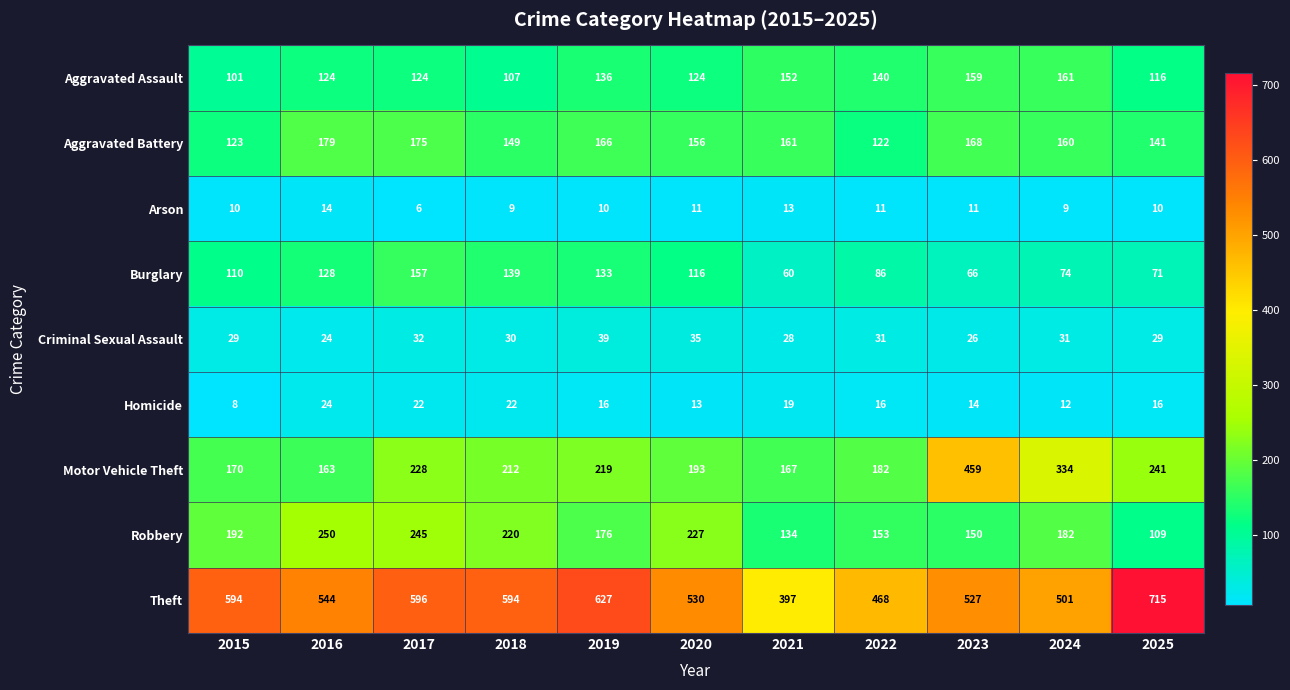

What is the difference between the second highest and minimum values in the Theft series?

230